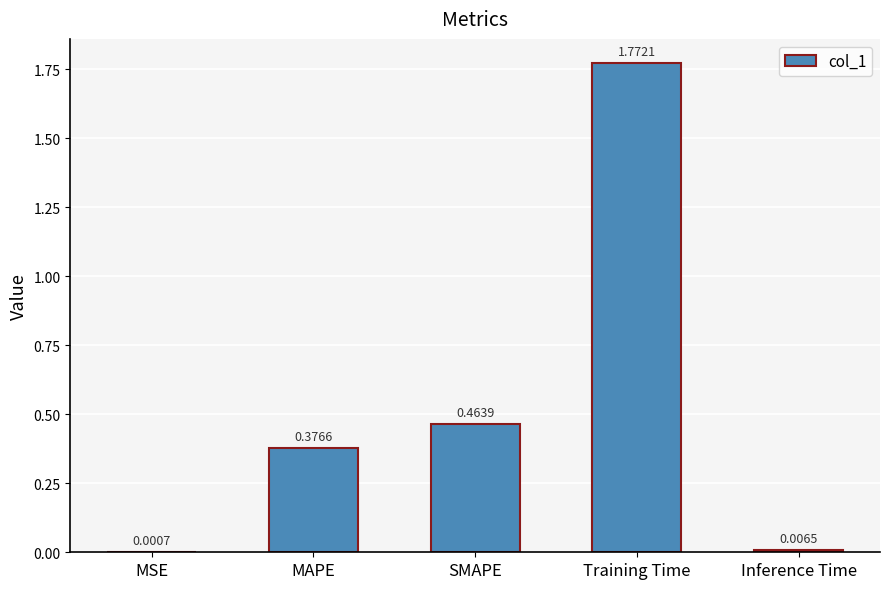

What is the sum of all values?

2.6